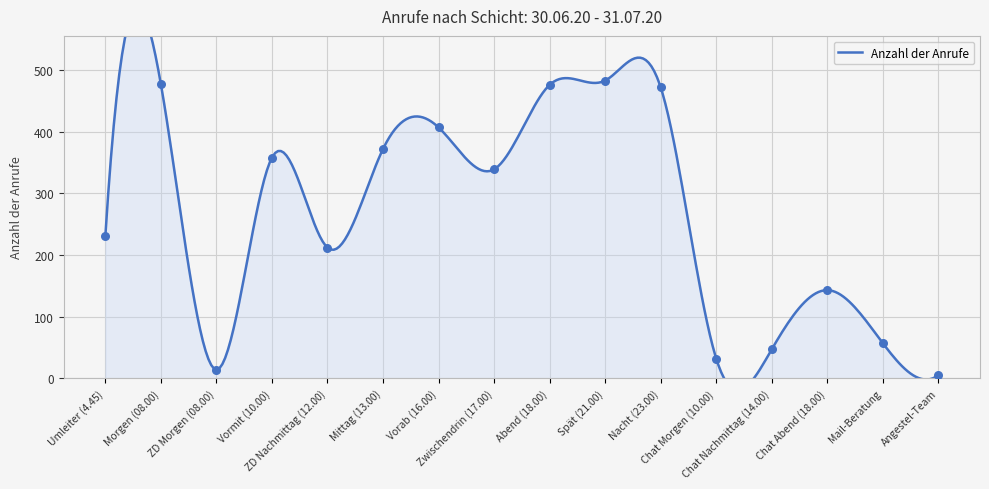

Between Chat Abend (18.00) and Zwischendrin (17.00), which is larger?

Zwischendrin (17.00)